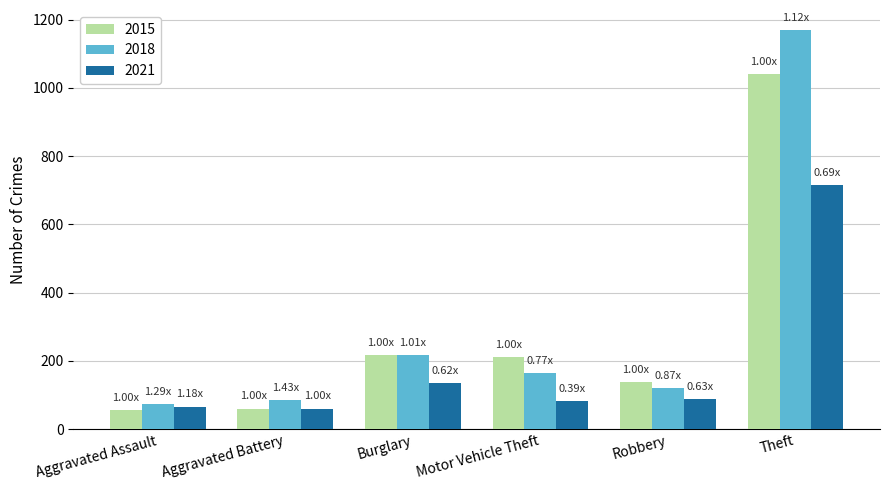

List the series in order of their peak value, lowest first.

2021, 2015, 2018